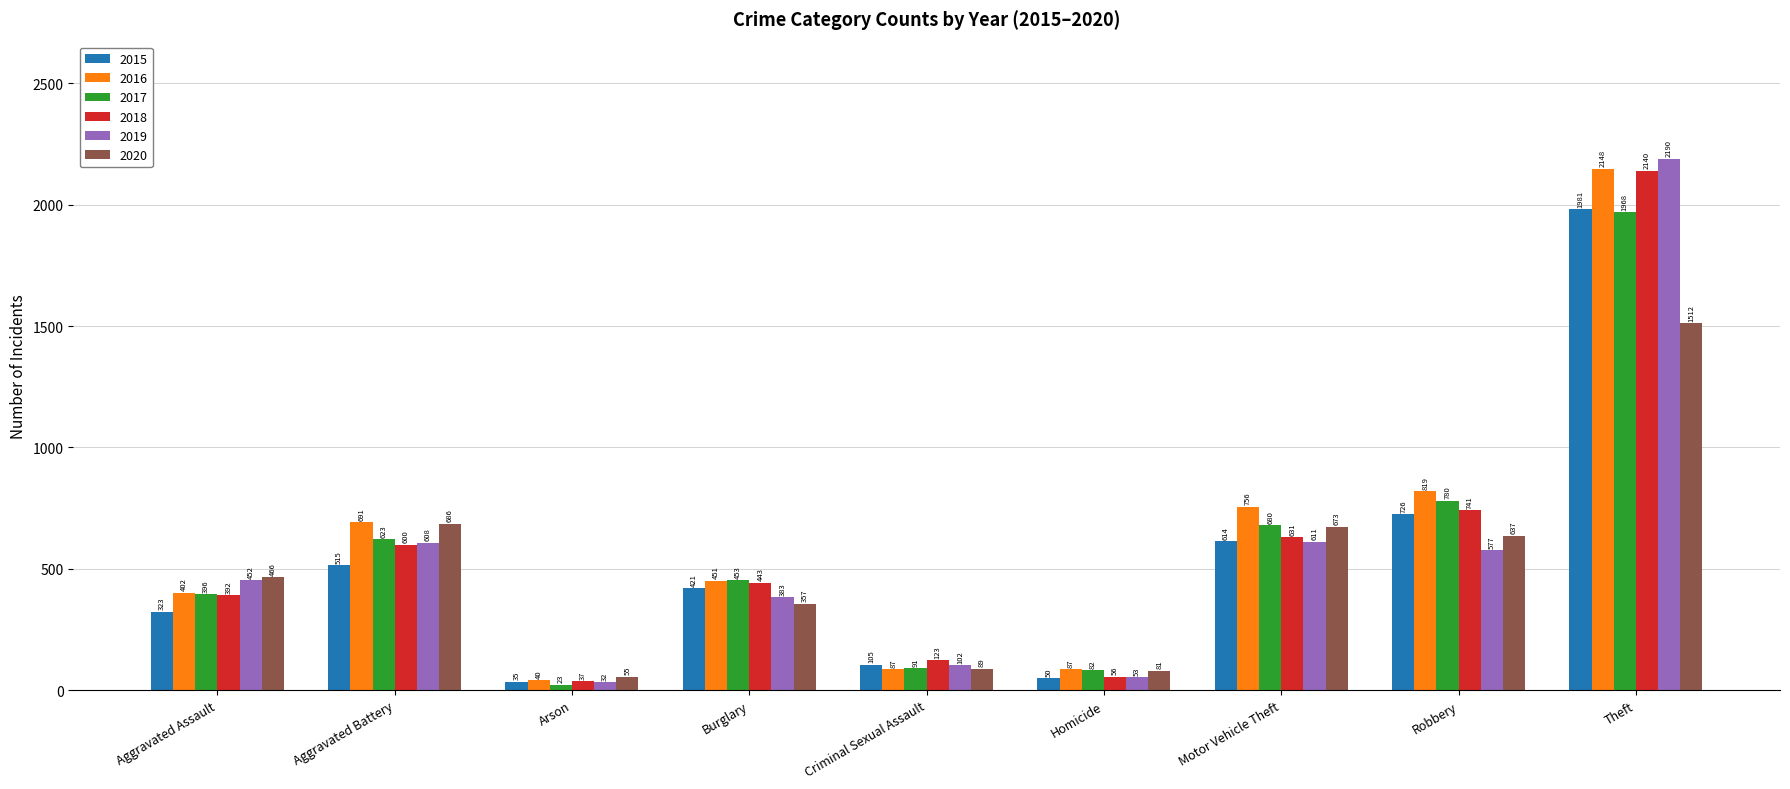

Which series has the widest spread of values?

2019